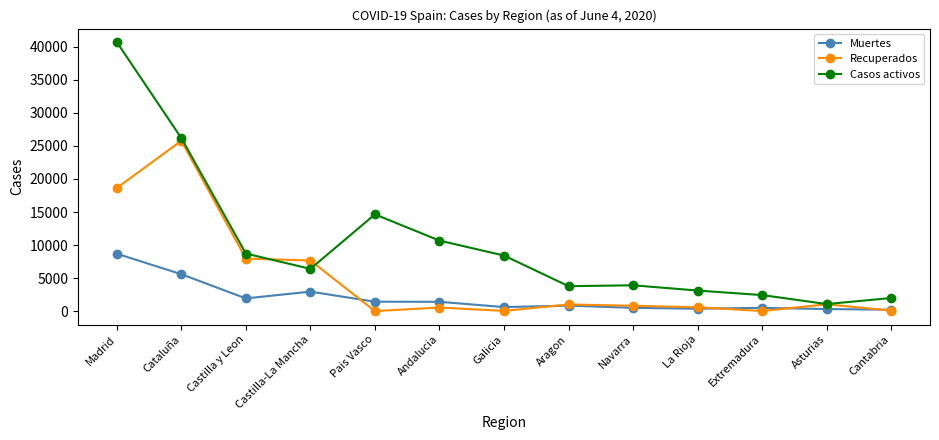

What is the sum of the Casos activos values at Castilla y Leon and Cataluña?

34919